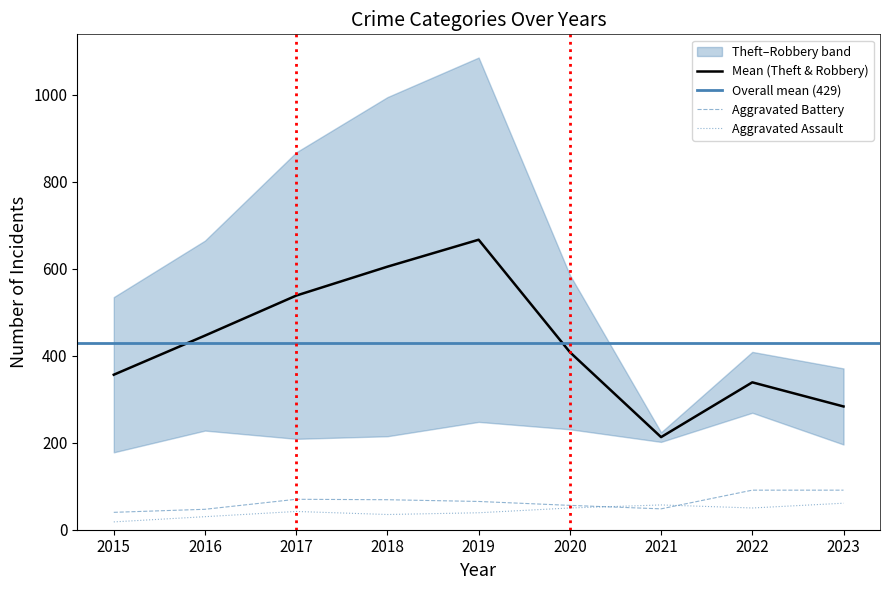

Reading left to right, extract all data points from this chart.

Theft: 356.5	446.5	538.5	605.0	667.0	408.5	213.0	339.0	283.5
Aggravated Battery: 40.0	47.0	70.0	69.0	65.0	56.0	48.0	91.0	91.0
Aggravated Assault: 18.0	30.0	42.0	35.0	39.0	50.0	57.0	50.0	61.0